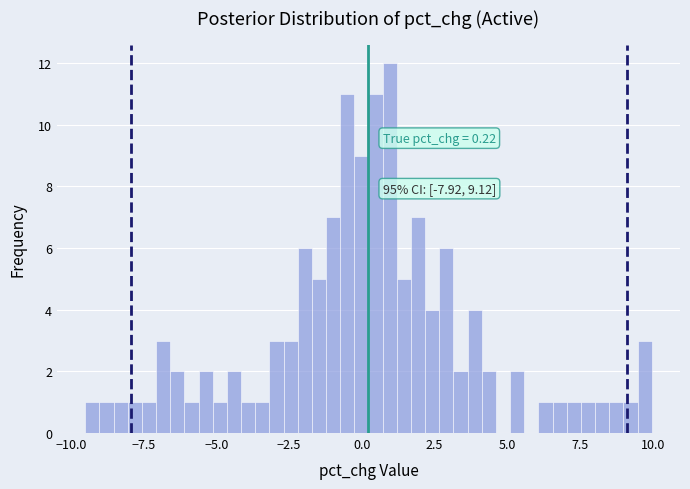

Read against the x-axis, roughly where is the centre of the tallest bar?

1.0